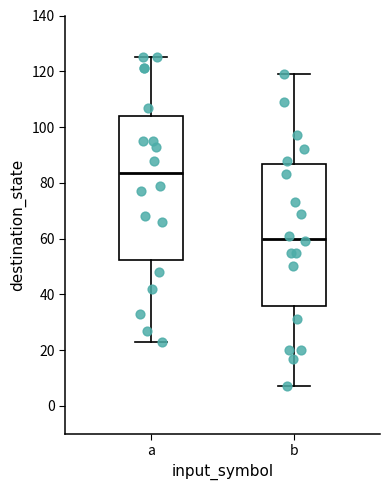

Where does the median line of the box for b sit on the y-axis? The values are not printed on the chart, so give them approximately, as read against the axis.

60